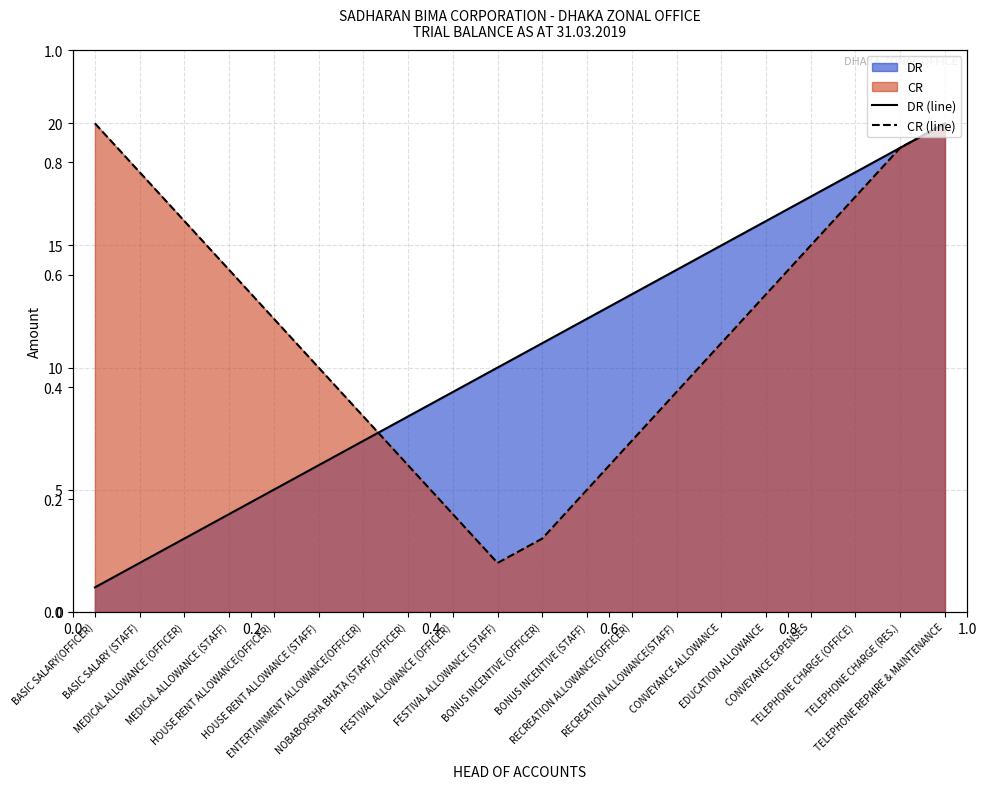

Which series has the largest total across all categories?

CR